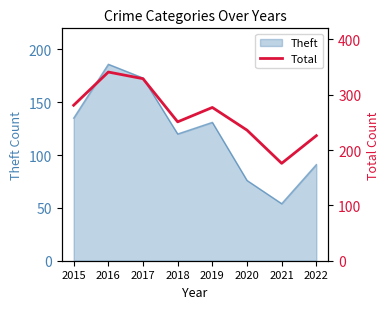

The chart shows a value of 452 at 2017. True or false?

False